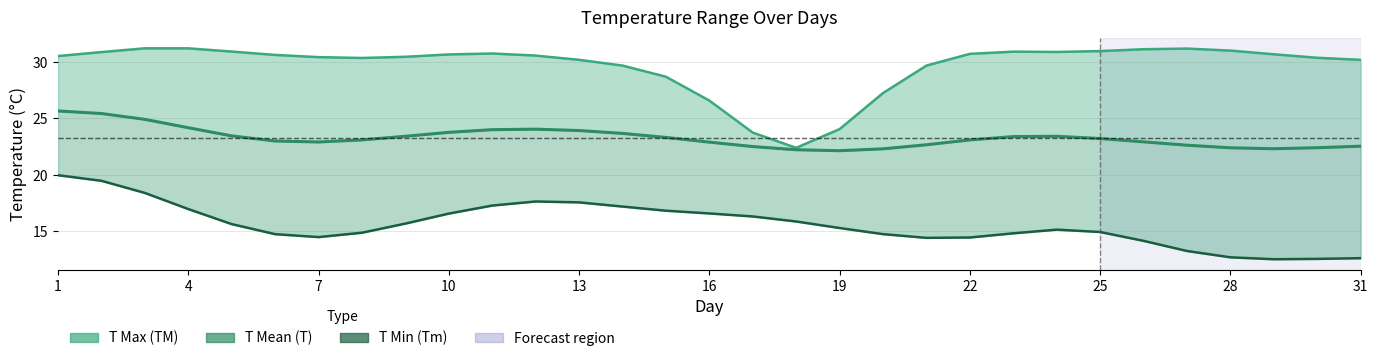

True or false: Tm (Min) and TM (Max) intersect in this chart.

False